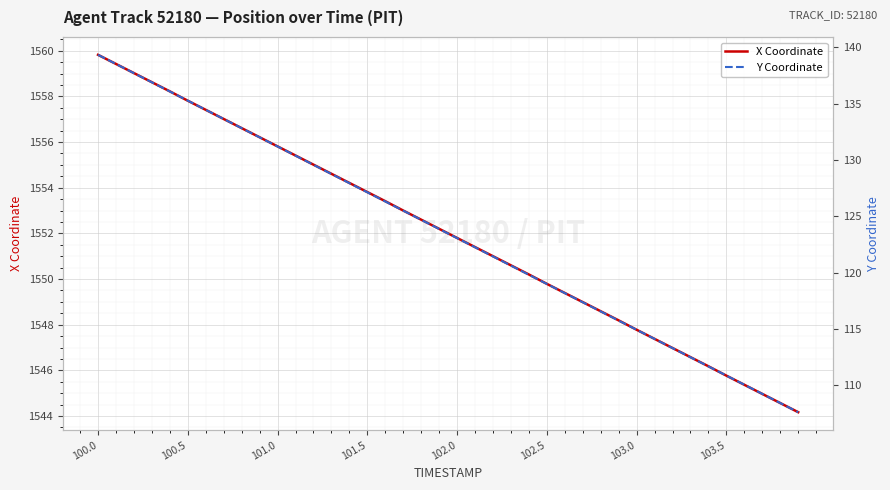

At which label does X Coordinate reach its peak?

100.0